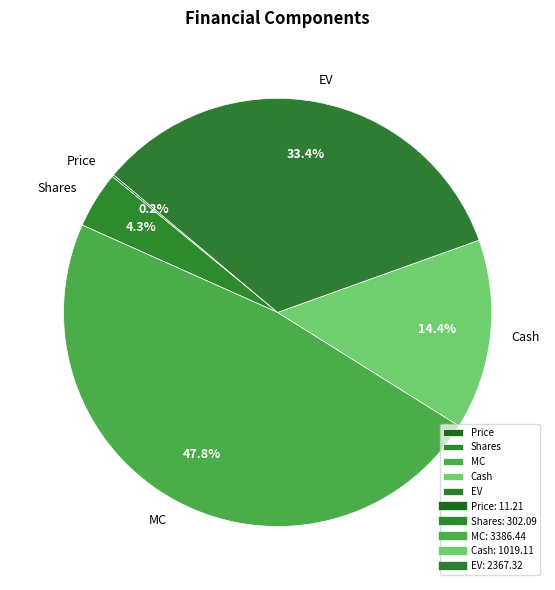

Does MC account for over 50% of the chart?

No